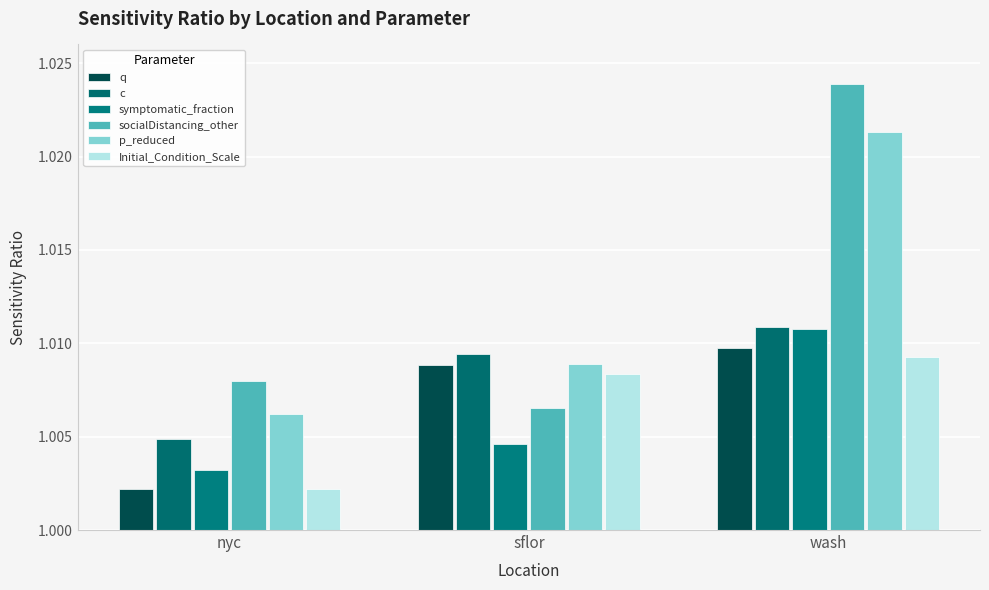

The socialDistancing_other series shows 1.0 at sflor. True or false?

True